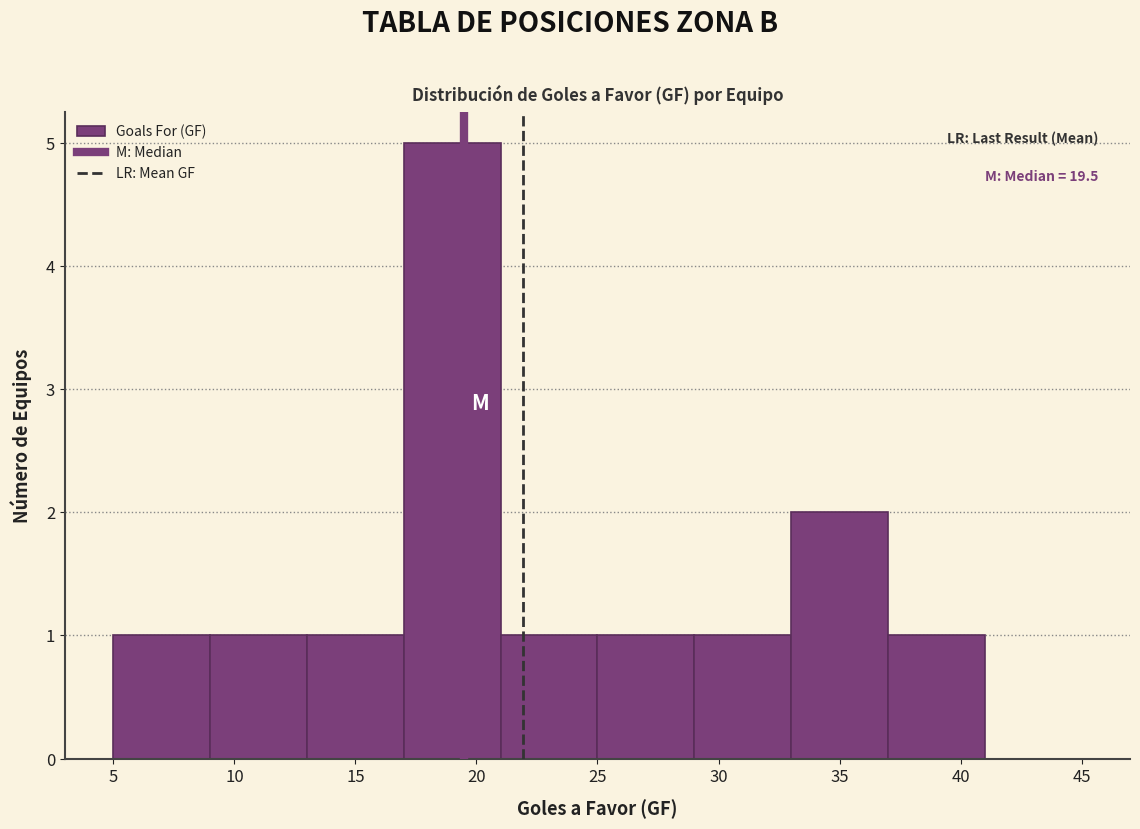

Which range on the x-axis has the tallest bar?

17 to 21